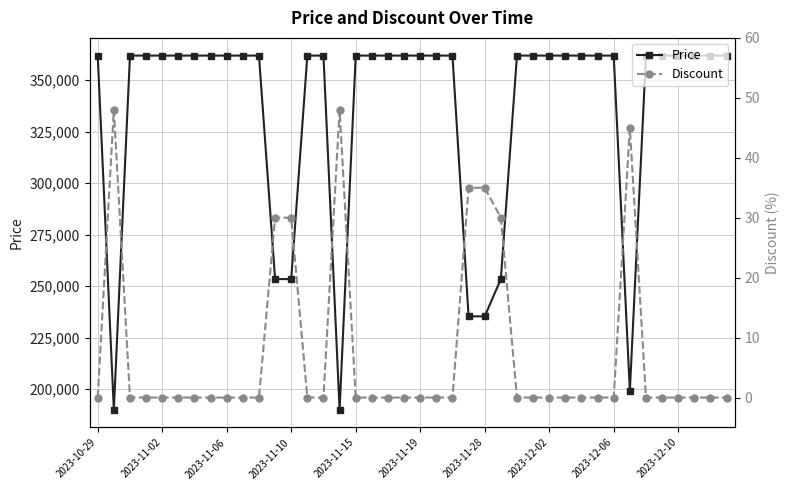

True or false: Discount has more than 1 points higher than both neighbors.

True